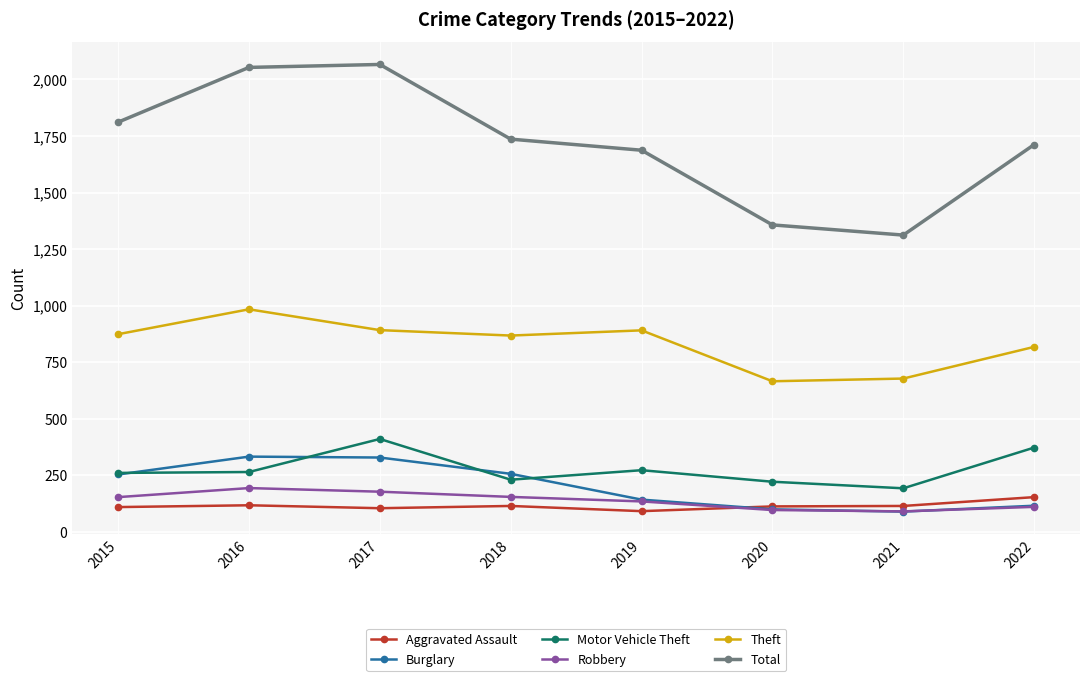

Count the number of categories in the chart.

8